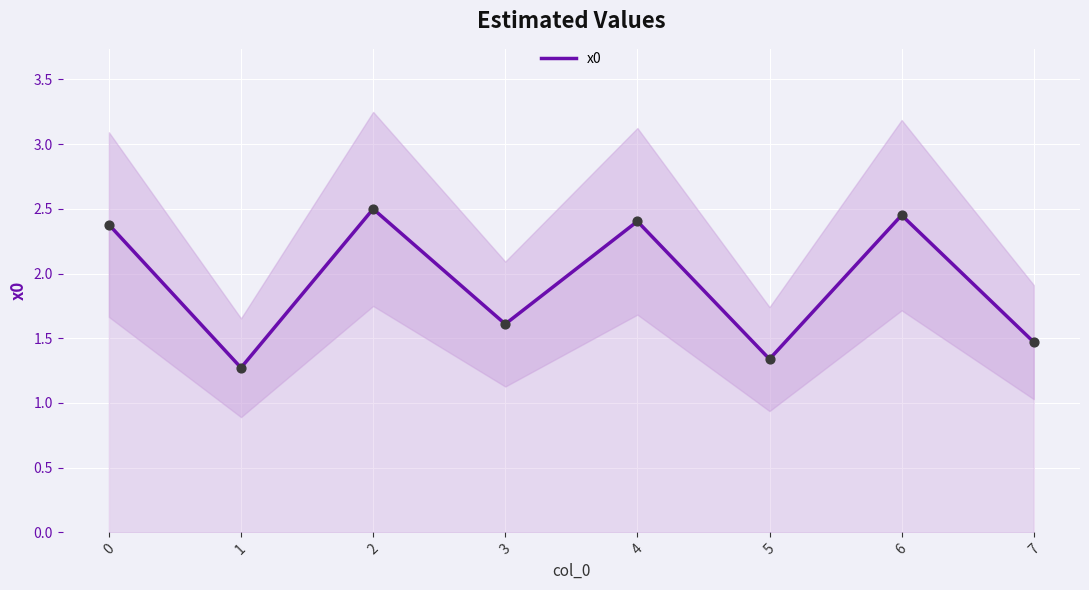

The x0 series shows 1.5 at 6. True or false?

False